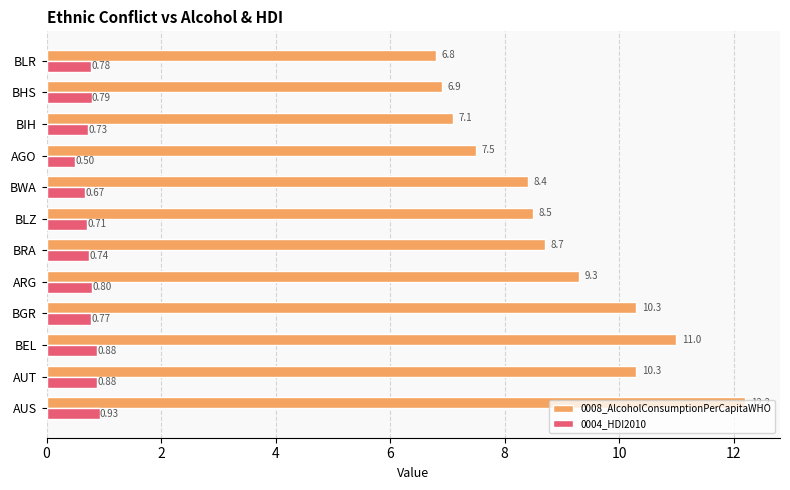

List the series in order of their overall mean, lowest first.

0004_HDI2010, 0008_AlcoholConsumptionPerCapitaWHO